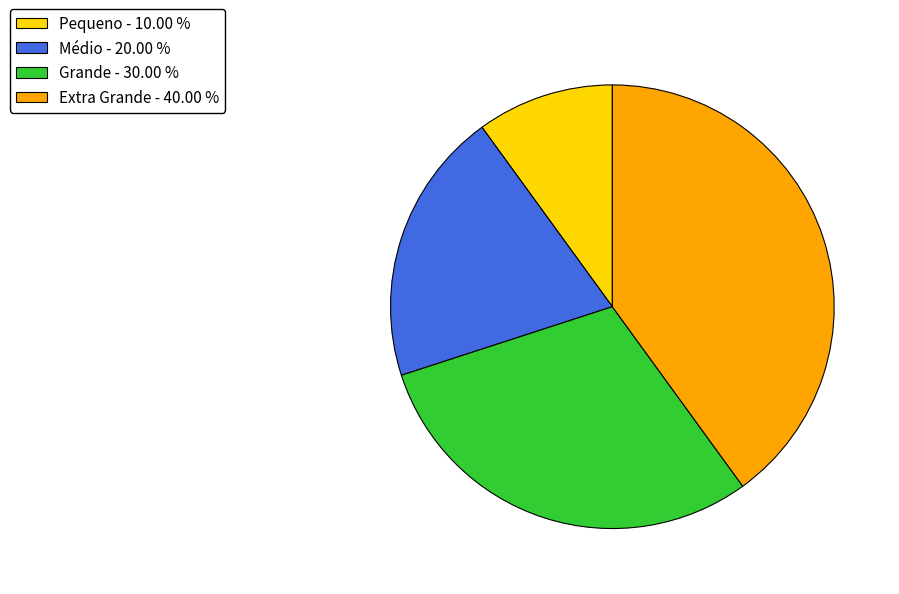

The Médio slice represents 20% of the pie. True or false?

True